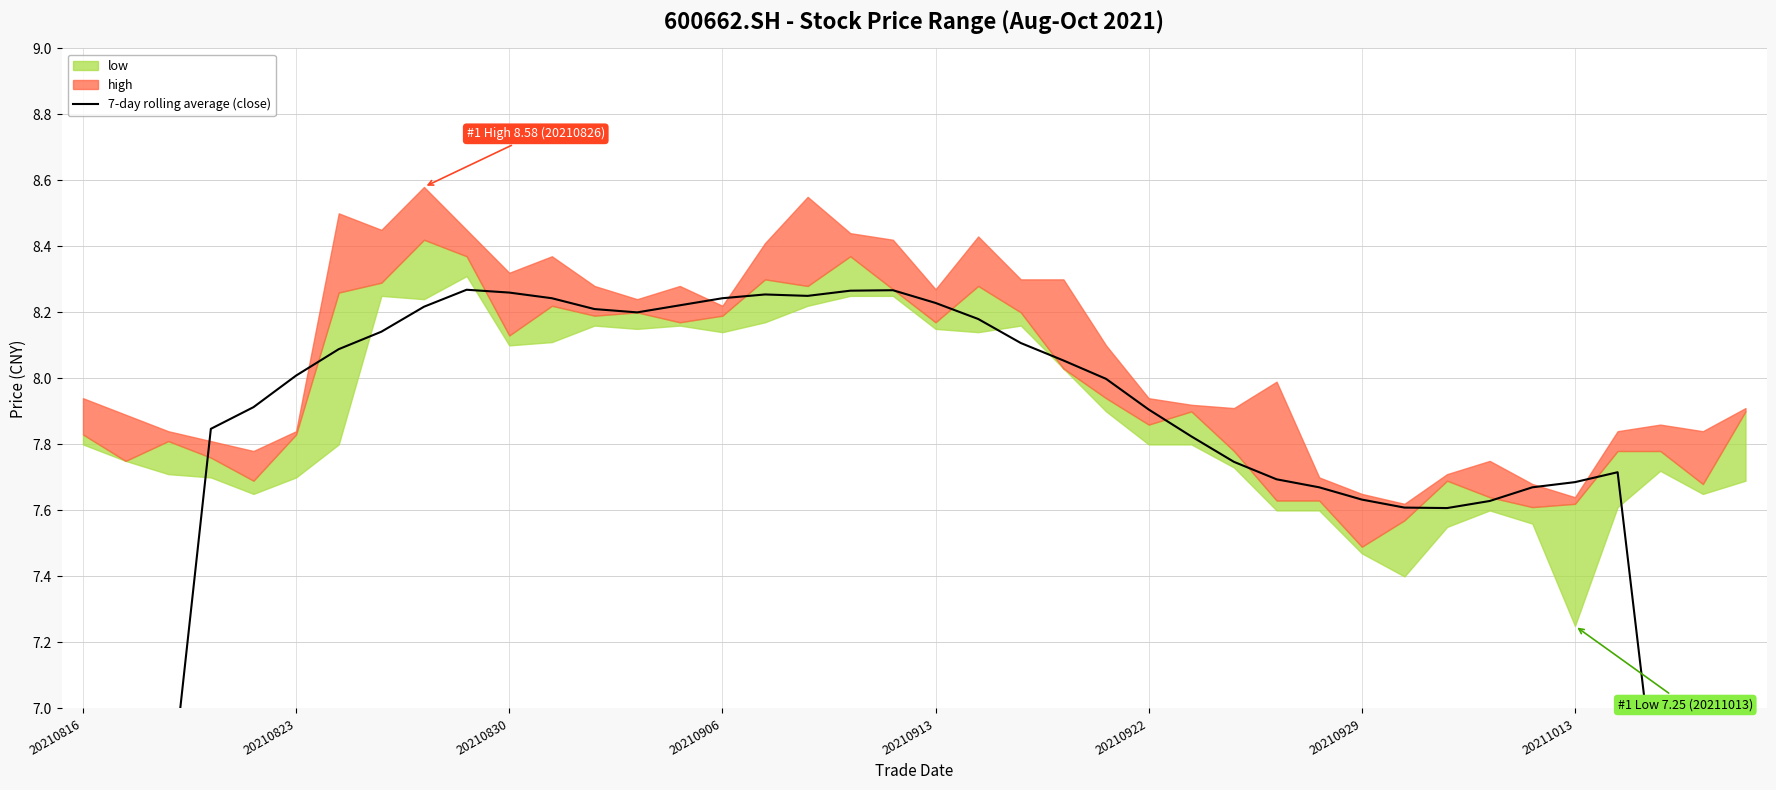

What is the smallest value displayed?

4.4